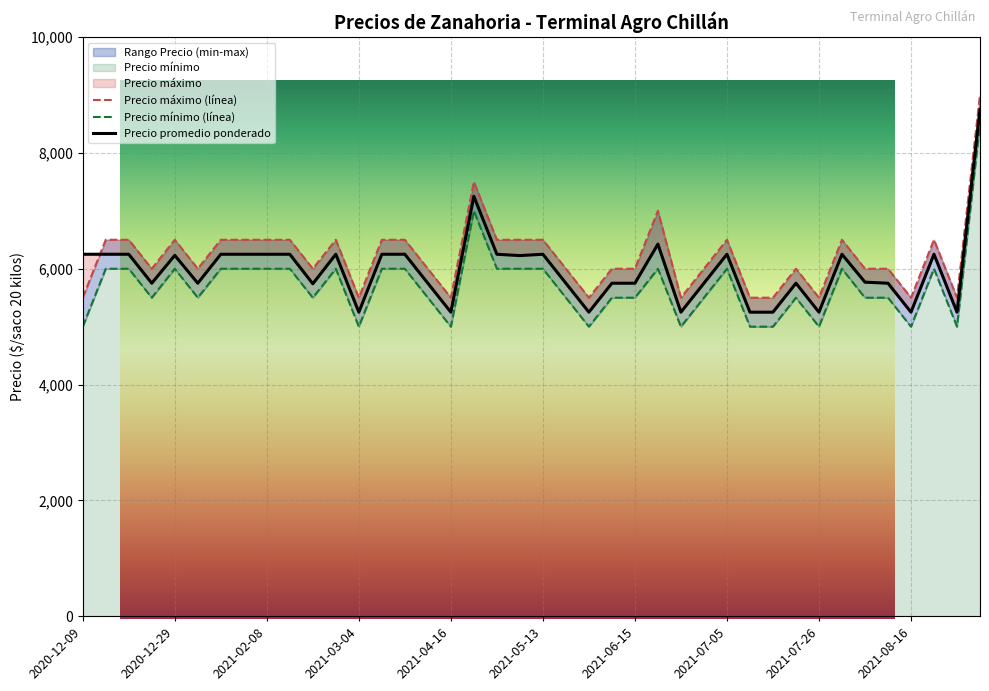

How many interior local peaks does the Precio minimo series have?

8